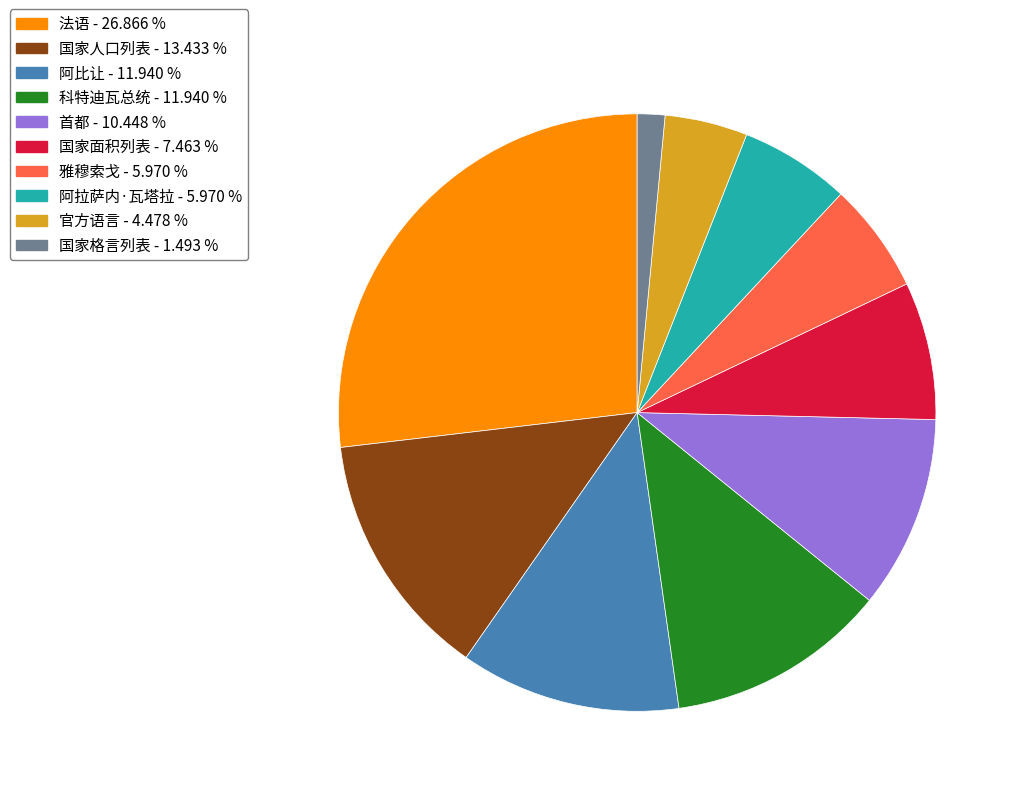

Is there a majority slice in this chart?

No